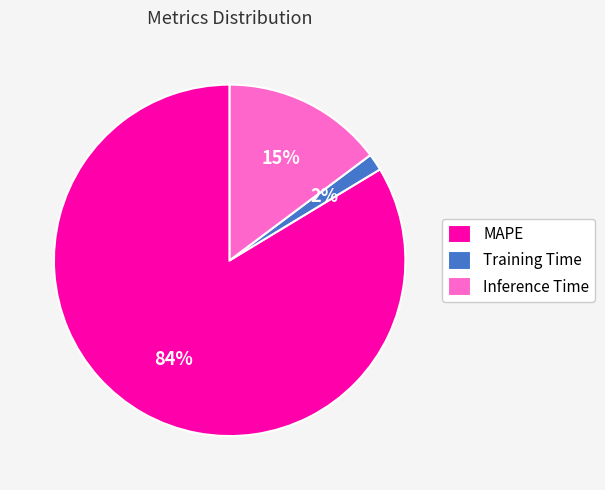

Between Training Time and MAPE, which is larger?

MAPE